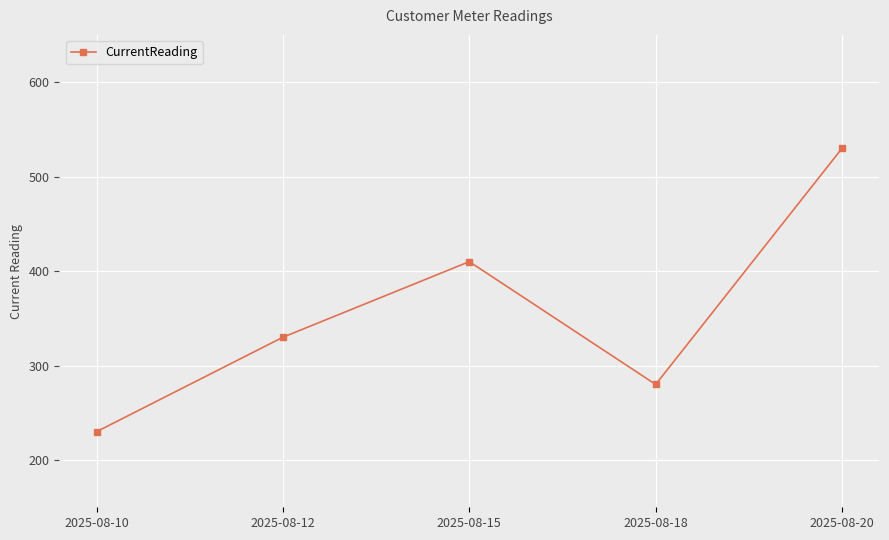

What is the sum of the values at 2025-08-15 and 2025-08-10?

640